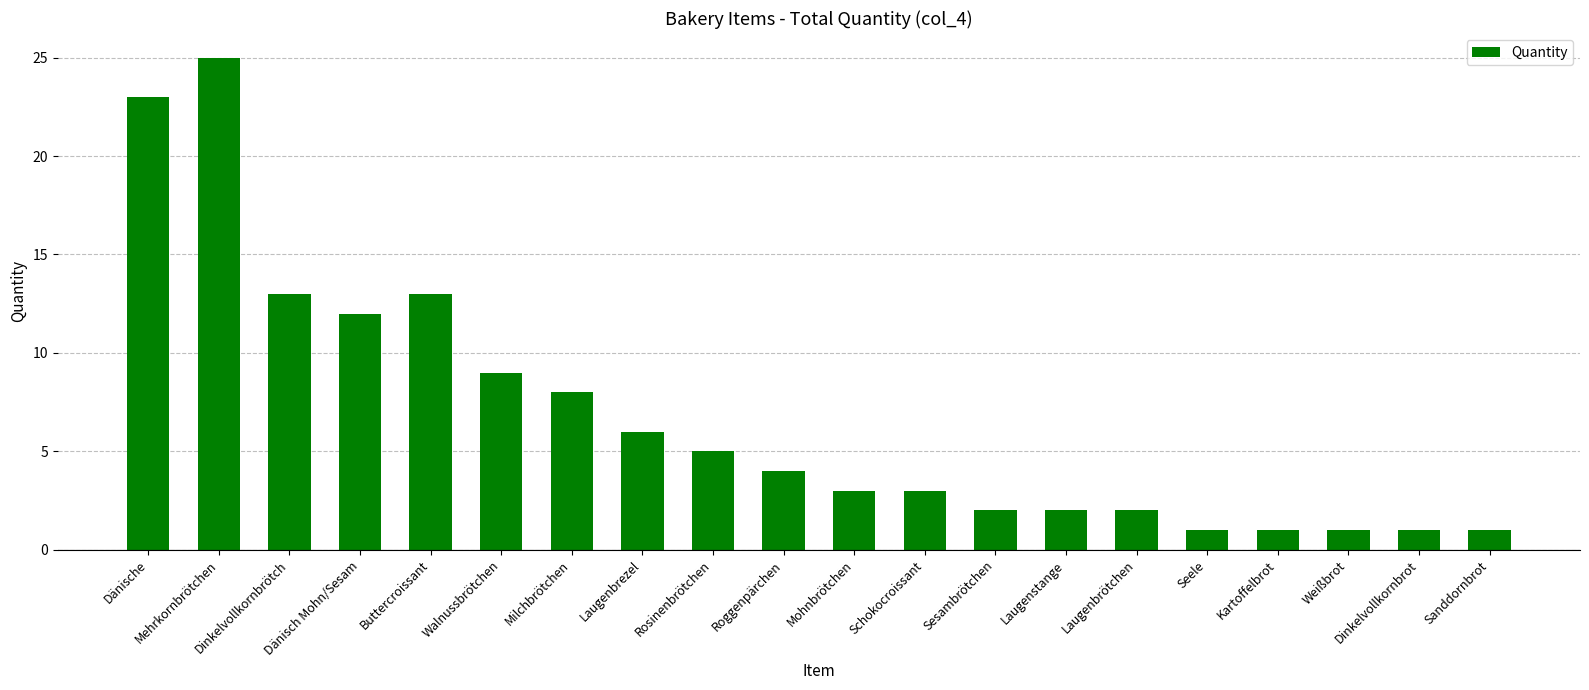

Reading left to right, list all the values displayed in this chart.

23	25	13	12	13	9	8	6	5	4	3	3	2	2	2	1	1	1	1	1